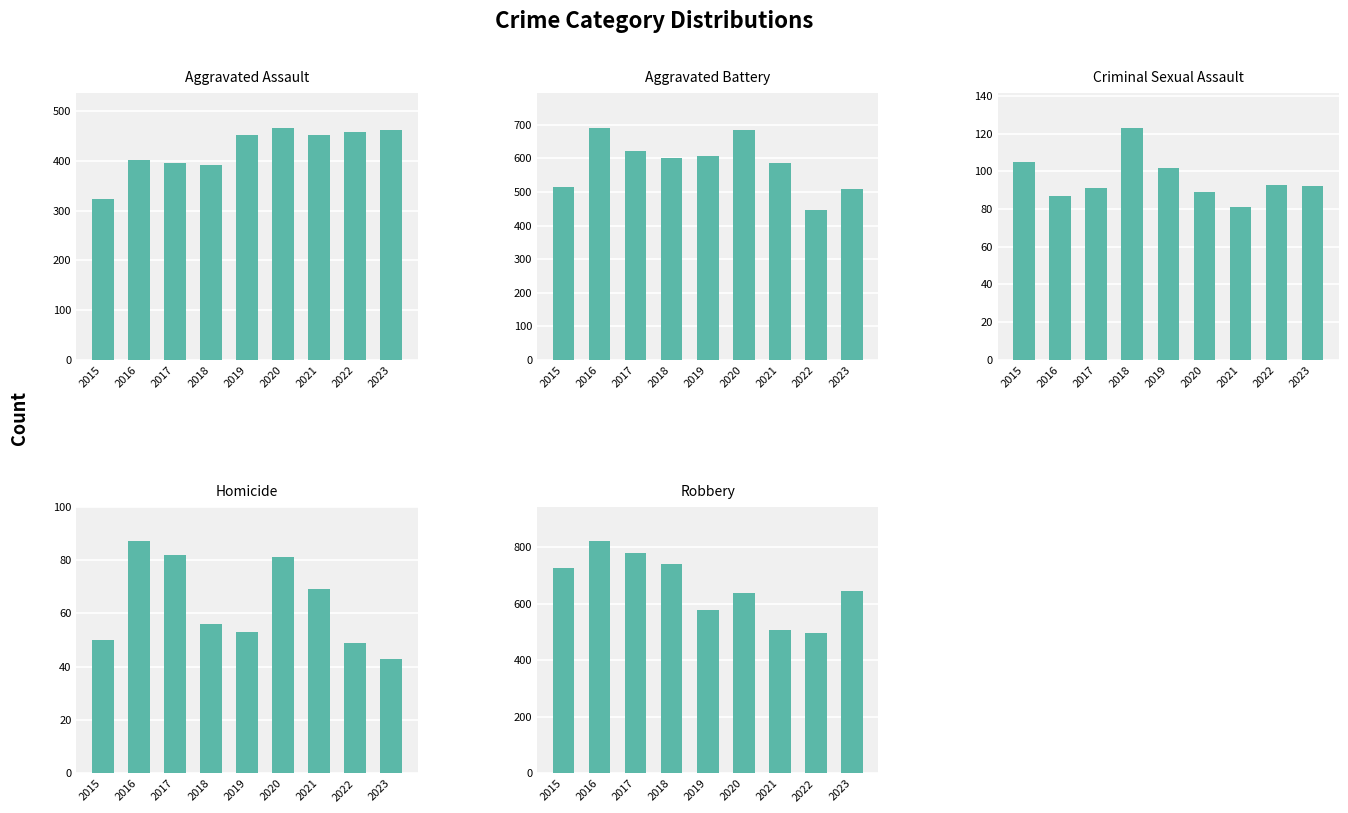

Where is Criminal Sexual Assault nearest to the value 102?

2019